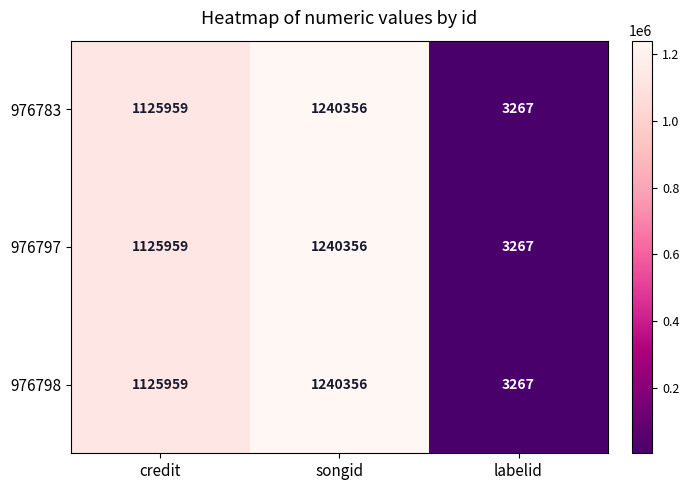

Reading right to left, what are all the values shown in this chart?

976783: 3267	1240356	1125959
976797: 3267	1240356	1125959
976798: 3267	1240356	1125959